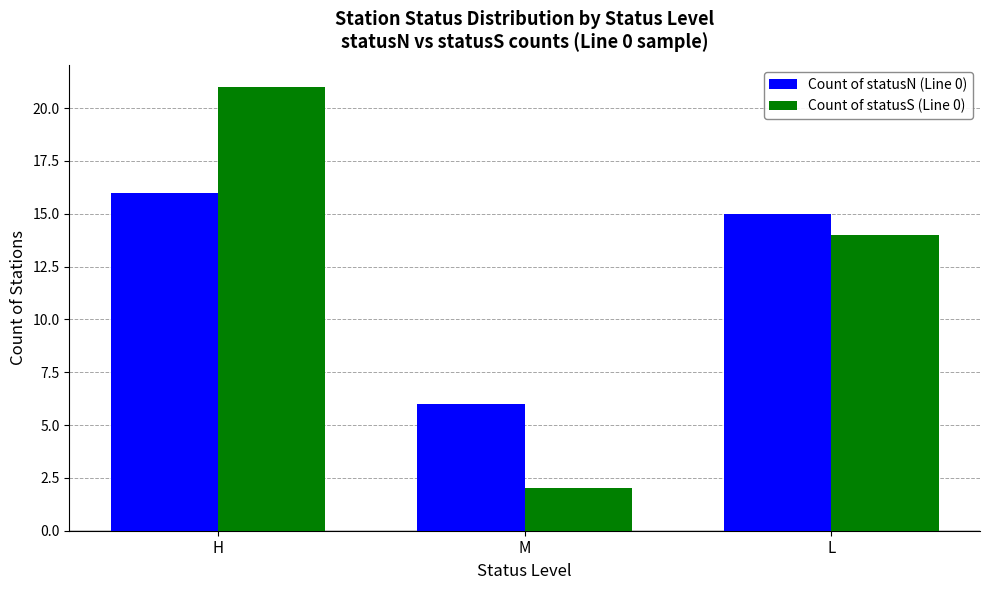

What is the highest value of the Count of statusS (Line 0) series?

21